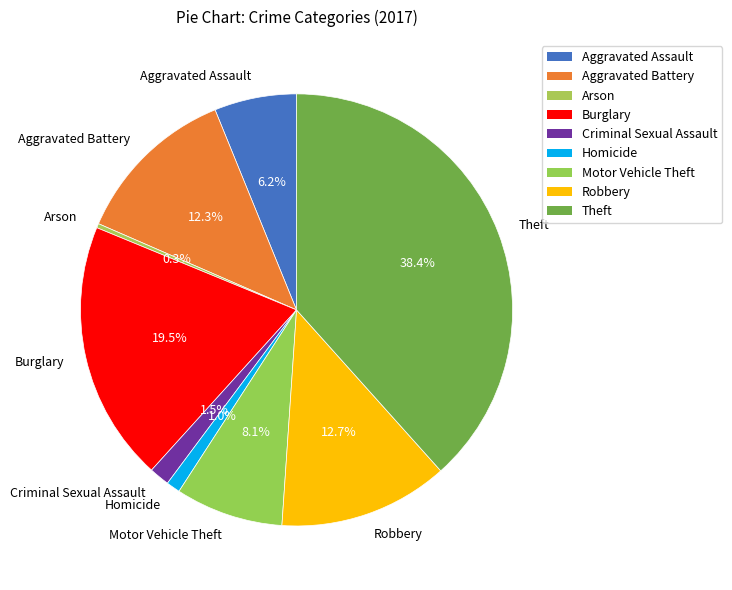

How many slices are in this pie chart?

9